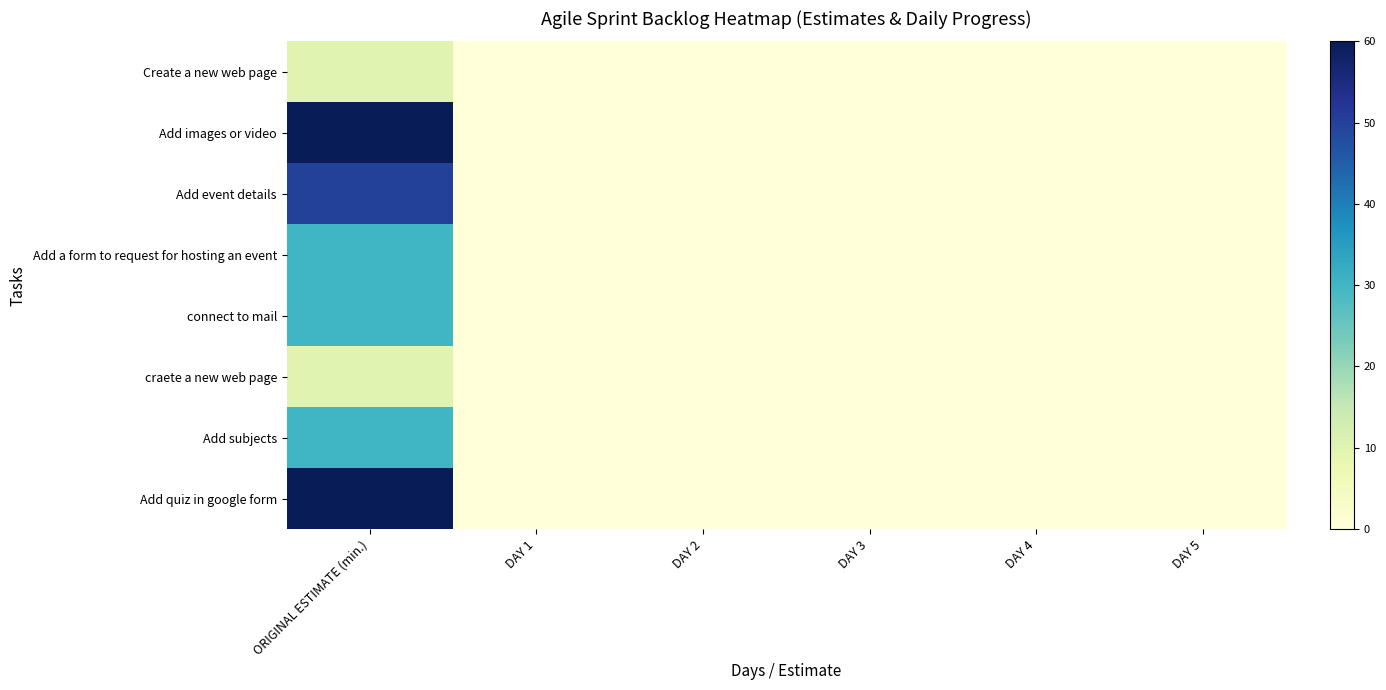

What is the maximum value shown in the chart?

60